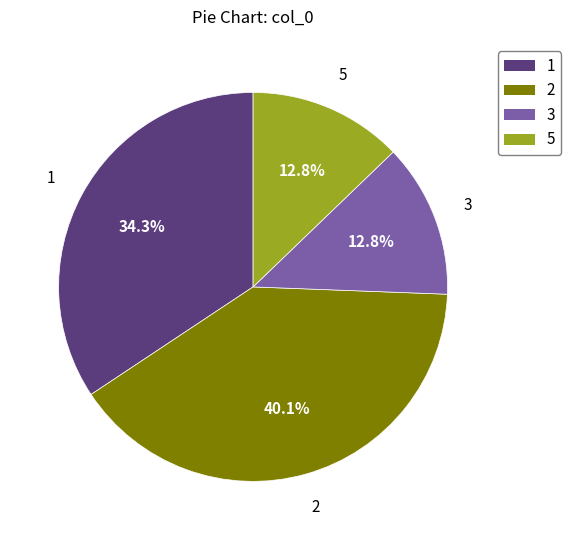

Is there a majority slice in this chart?

No